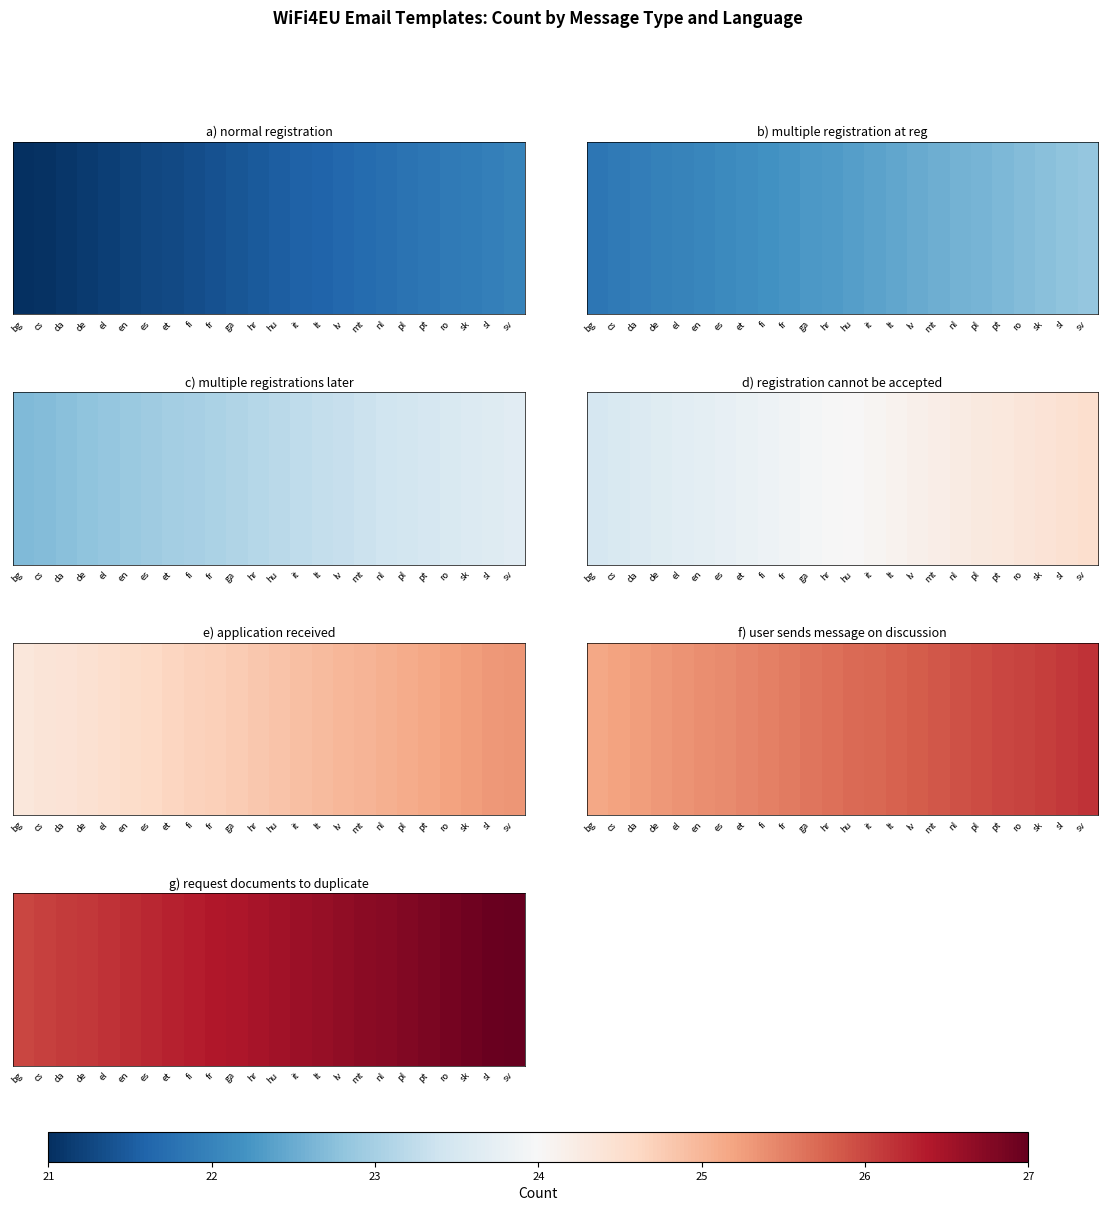

List the labels in order of value, smallest first.

bg, cs, da, de, el, en, es, et, fi, fr, ga, hr, hu, it, lt, lv, mt, nl, pl, pt, ro, sk, sl, sv